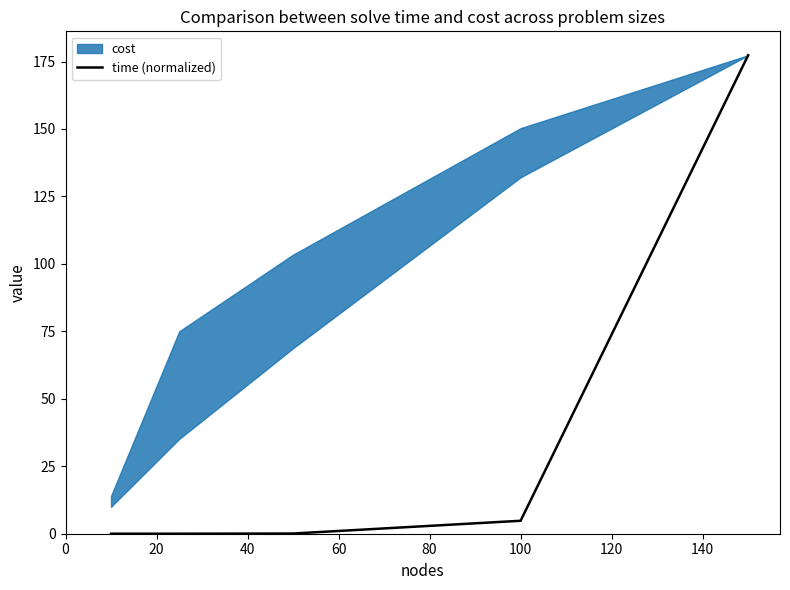

Is it true that the value at 20 is 0.0?

True